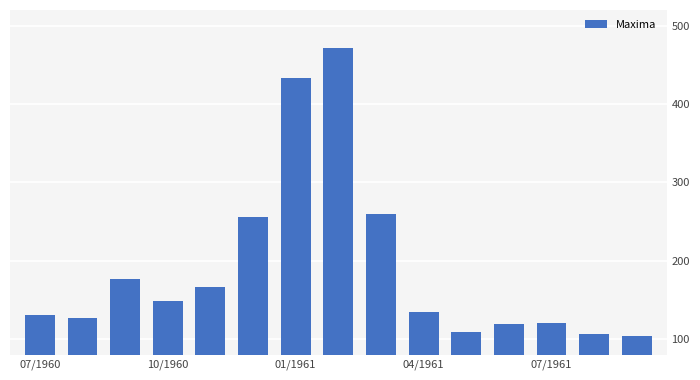

What is the smallest value displayed?

104